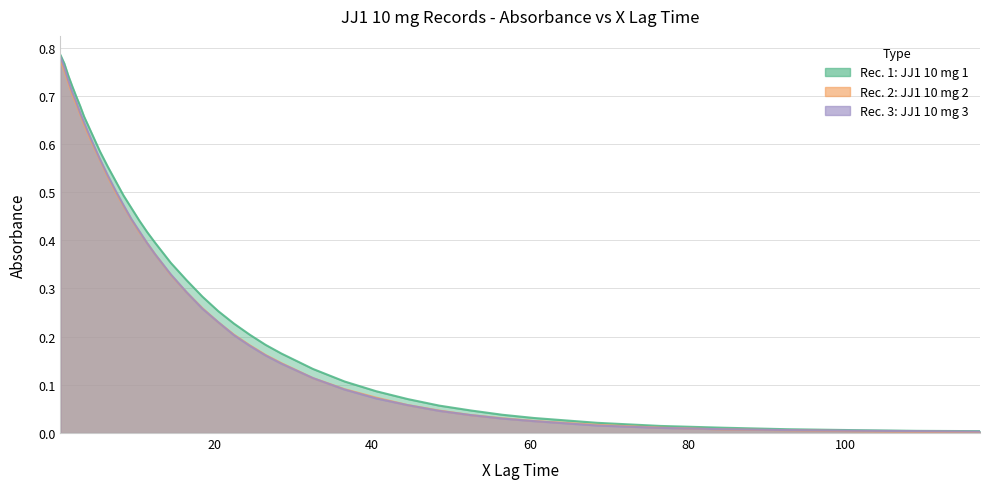

Reading left to right, transcribe all the data shown in this chart.

Record 1: JJ1 10 mg 1: 0.8	0.8	0.7	0.7	0.7	0.7	0.7	0.6	0.6	0.6	0.6	0.5	0.5	0.5	0.4	0.4	0.4	0.4	0.3	0.3	0.3	0.2	0.2	0.2	0.2	0.1	0.1	0.1	0.1	0.1	0.0	0.0	0.0	0.0	0.0	0.0	0.0	0.0	0.0	0.0
Record 2: JJ1 10 mg 2: 0.8	0.8	0.7	0.7	0.7	0.7	0.6	0.6	0.6	0.6	0.5	0.5	0.5	0.4	0.4	0.4	0.4	0.3	0.3	0.3	0.2	0.2	0.2	0.2	0.1	0.1	0.1	0.1	0.1	0.0	0.0	0.0	0.0	0.0	0.0	0.0	0.0	0.0	0.0	0.0
Record 3: JJ1 10 mg 3: 0.8	0.8	0.7	0.7	0.7	0.7	0.6	0.6	0.6	0.6	0.5	0.5	0.5	0.4	0.4	0.4	0.4	0.3	0.3	0.3	0.2	0.2	0.2	0.2	0.1	0.1	0.1	0.1	0.1	0.0	0.0	0.0	0.0	0.0	0.0	0.0	0.0	0.0	0.0	0.0